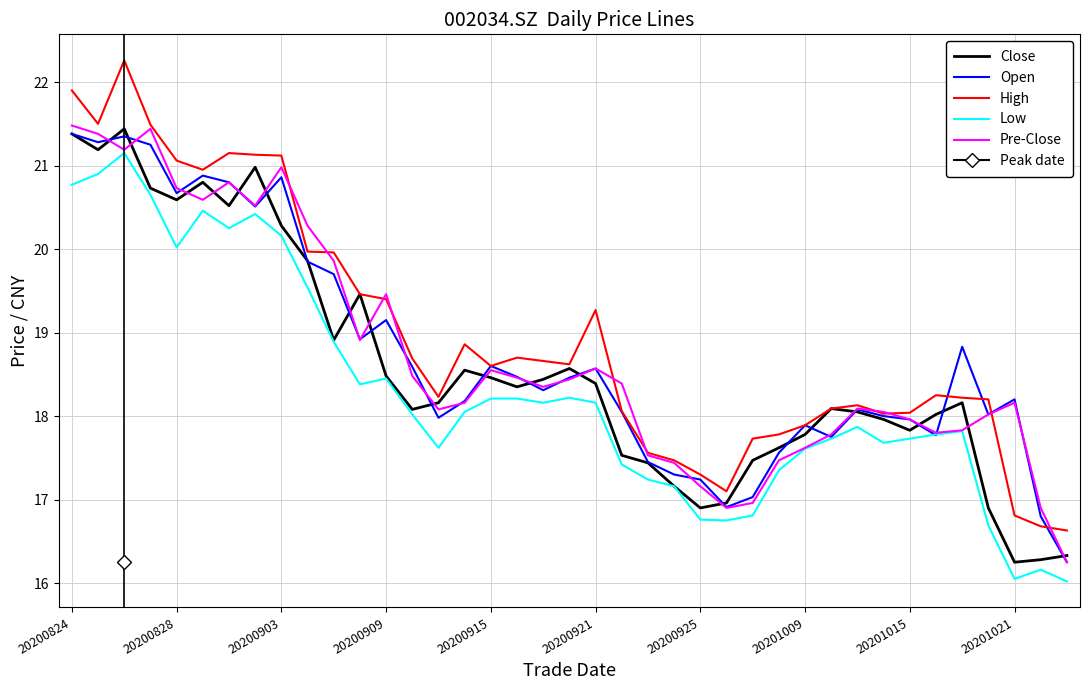

What is the lowest value of the High series?

16.6